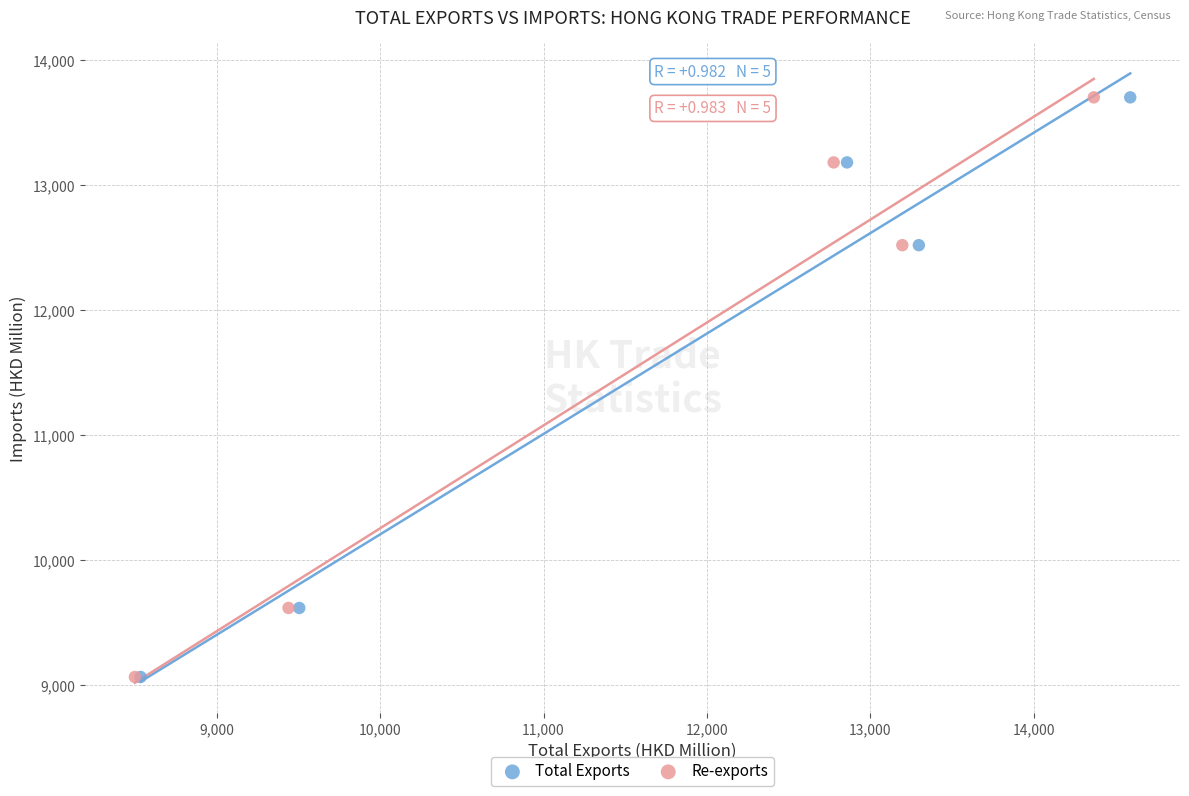

What are all the series names shown in the legend?

Total Exports, Re-exports